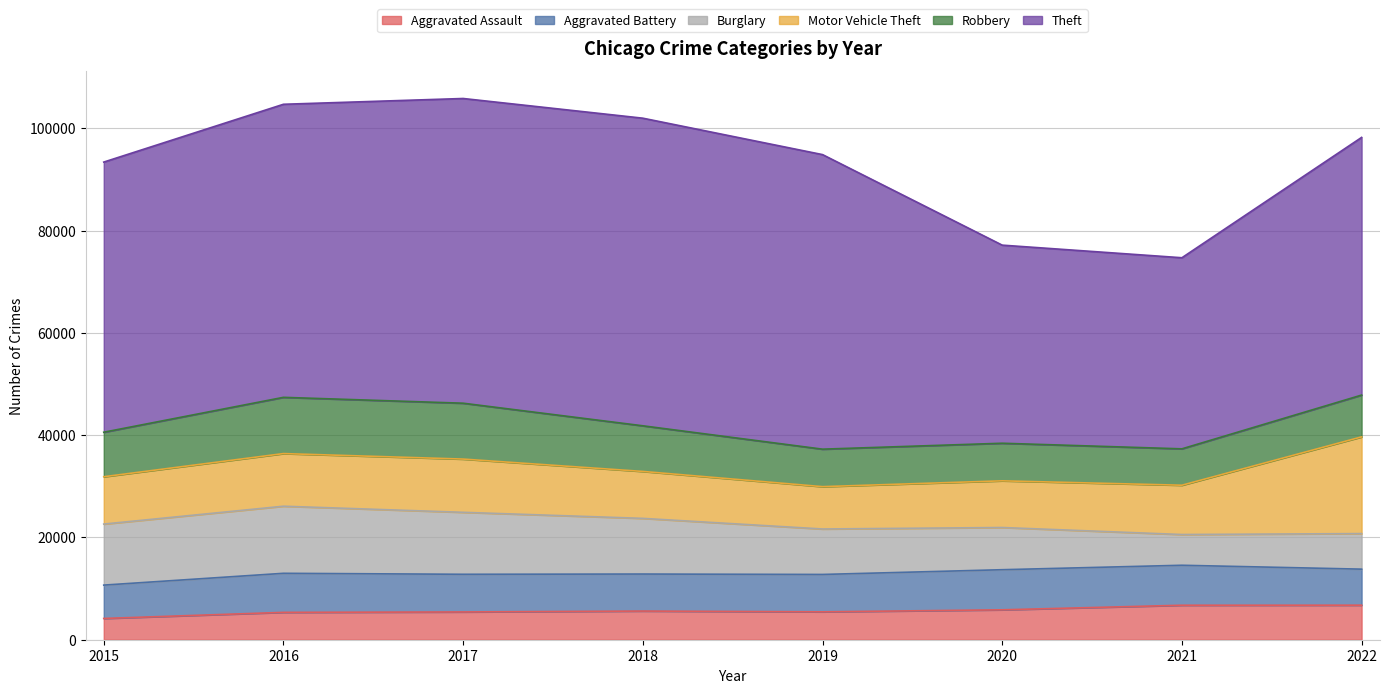

Which series has the largest total across all categories?

Theft